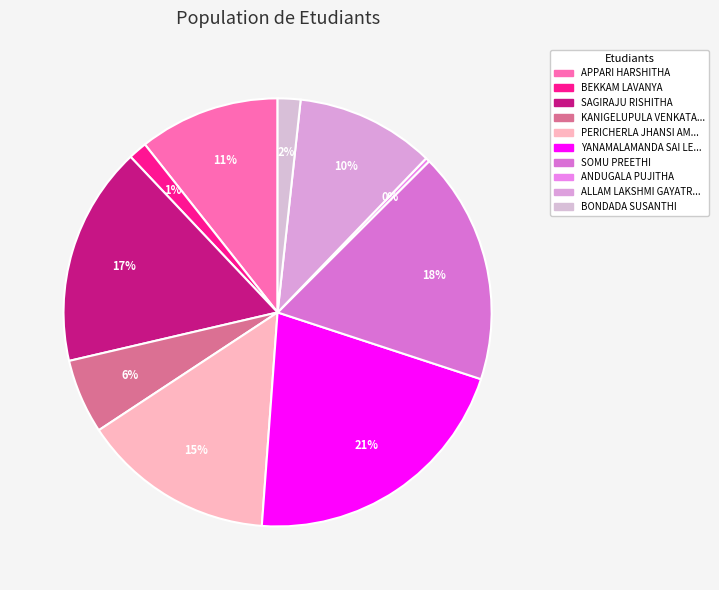

To the nearest percent, what is the difference between the largest and smallest slice percentages?

21%